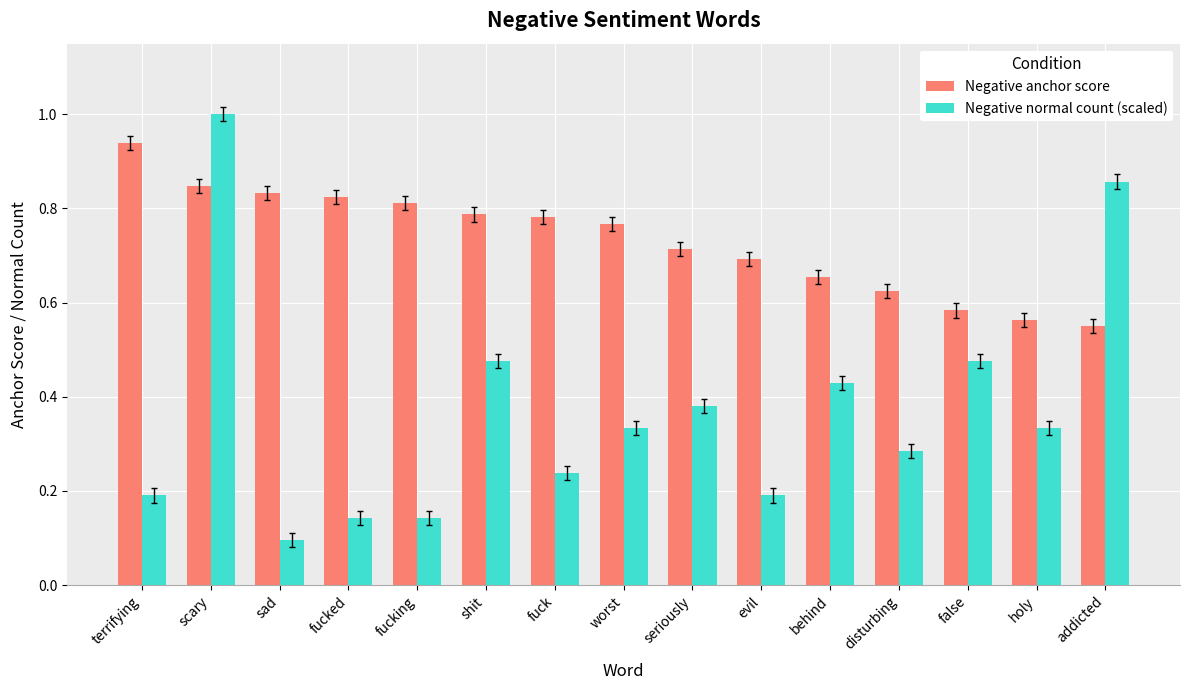

Is the value of Negative normal count (scaled) at addicted greater than the value of Negative anchor score at holy?

Yes